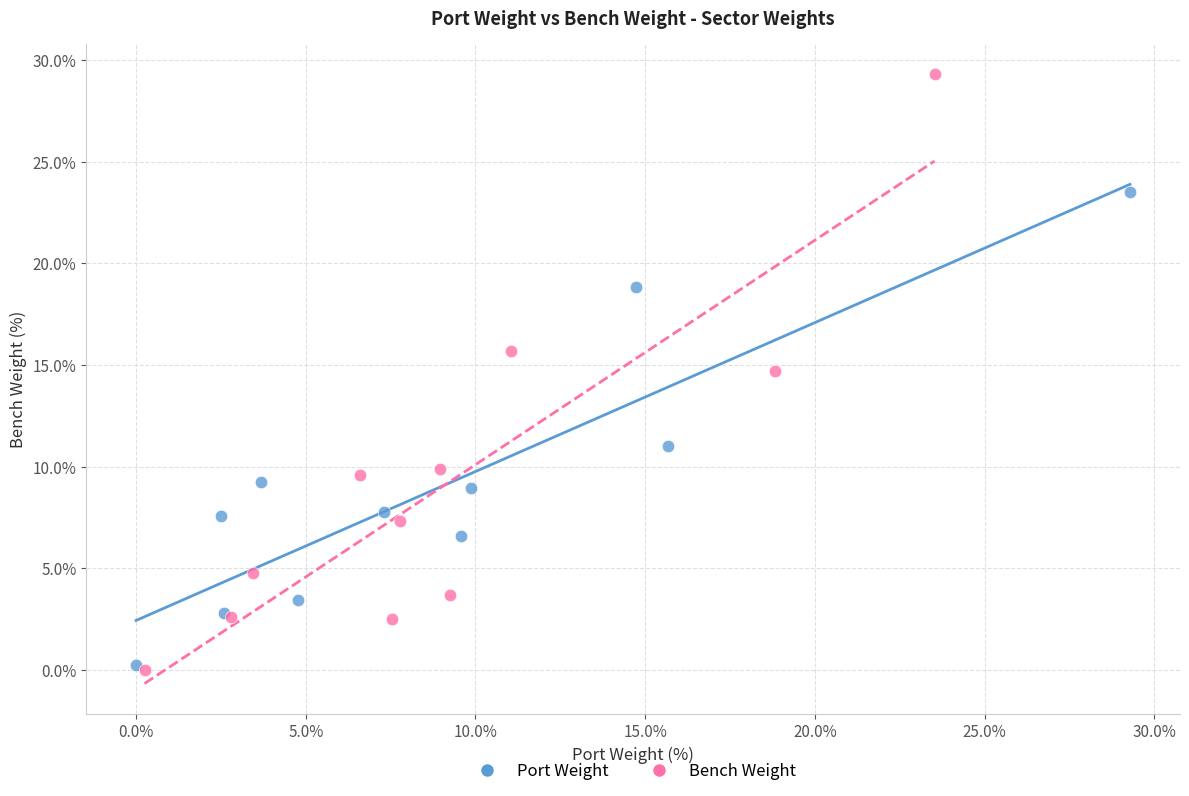

Which series contains the highest Y value?

Bench Weight